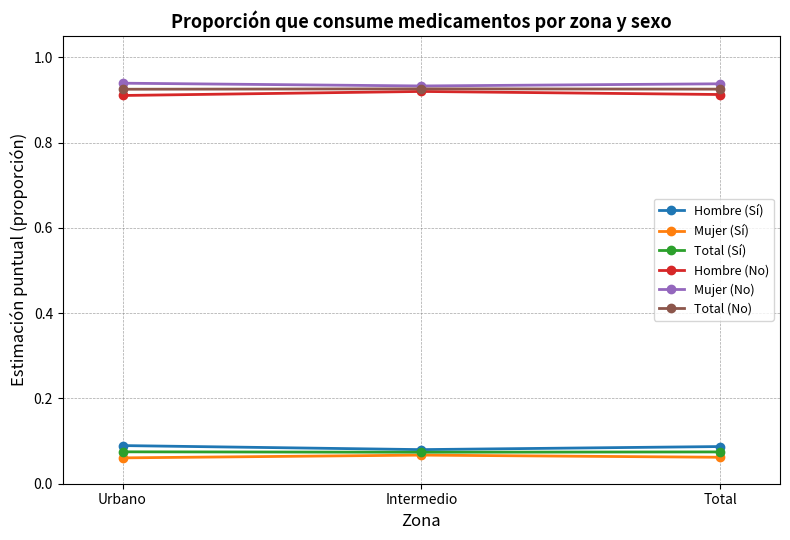

What position from the right is Total?

1